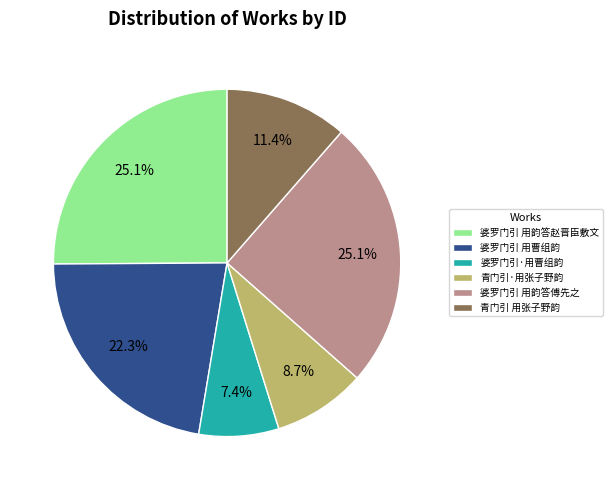

Which category has the smallest portion of the pie?

婆罗门引·用曹组韵